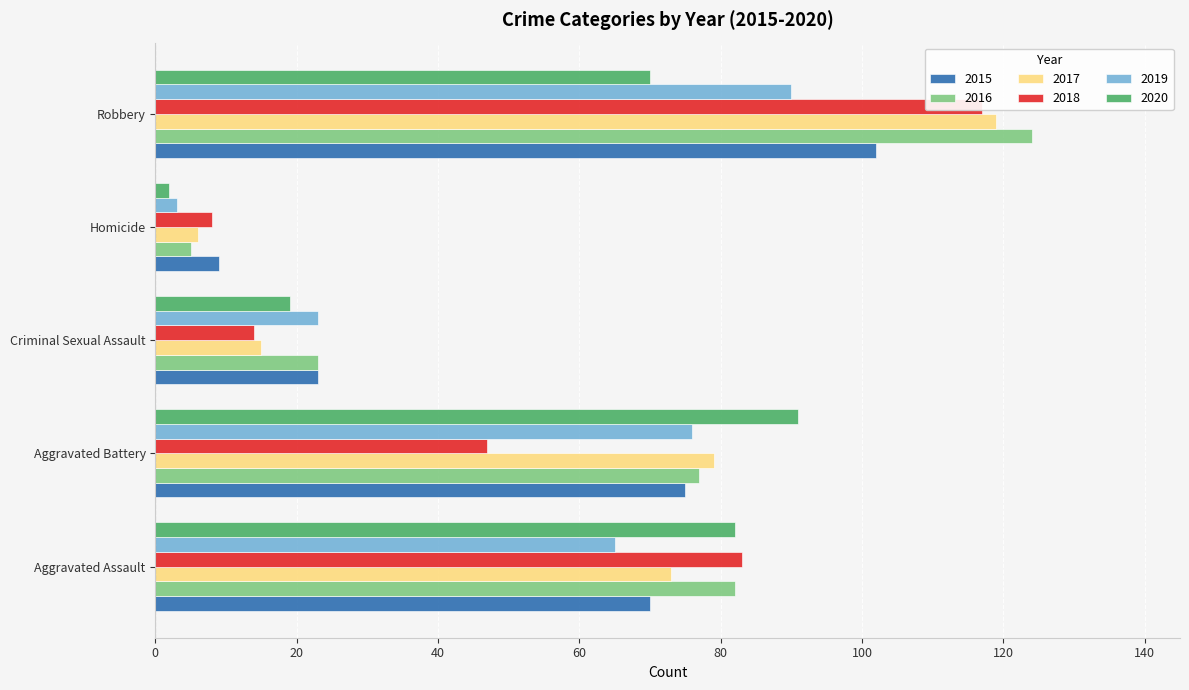

Which series has the largest range (max minus min)?

2016